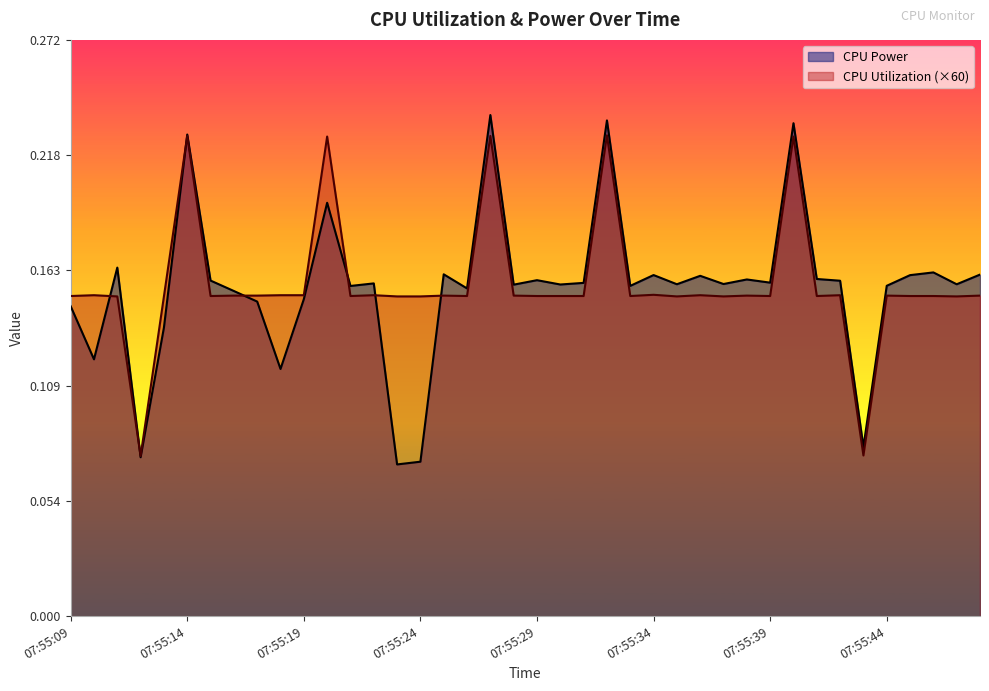

True or false: CPU Power has a value of 0.3 at 07:55:41.

False